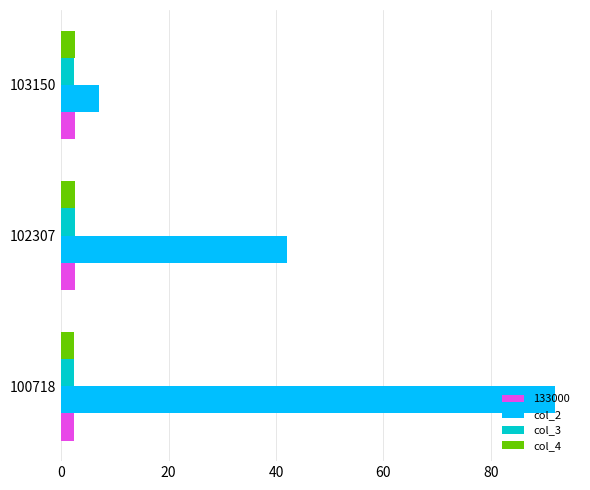

What value does the 133000 series have at 103150?

2.5